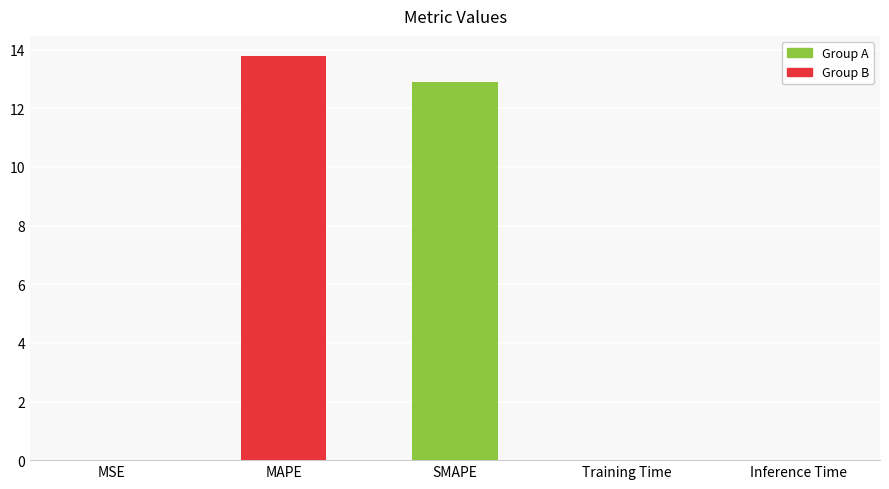

At which category does the chart reach its minimum across all series?

MSE